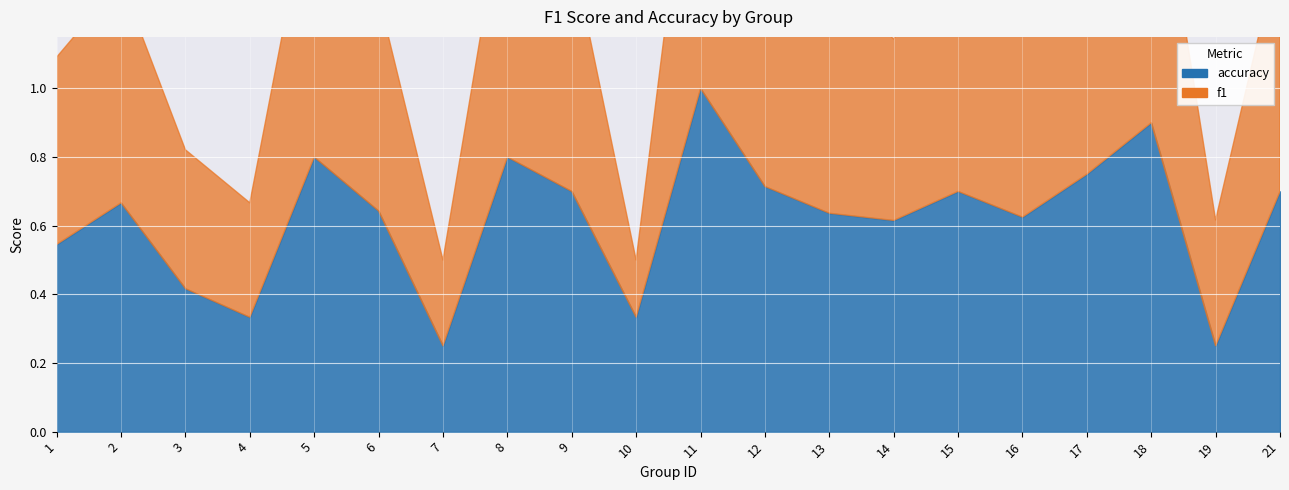

What is the difference between the f1 values at 21 and 18?

0.2